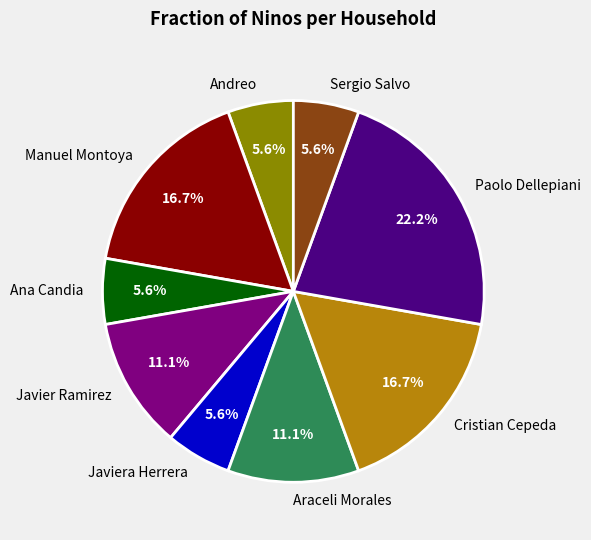

Approximately how many times larger is the value at Manuel Montoya compared to Andreo?

3.0